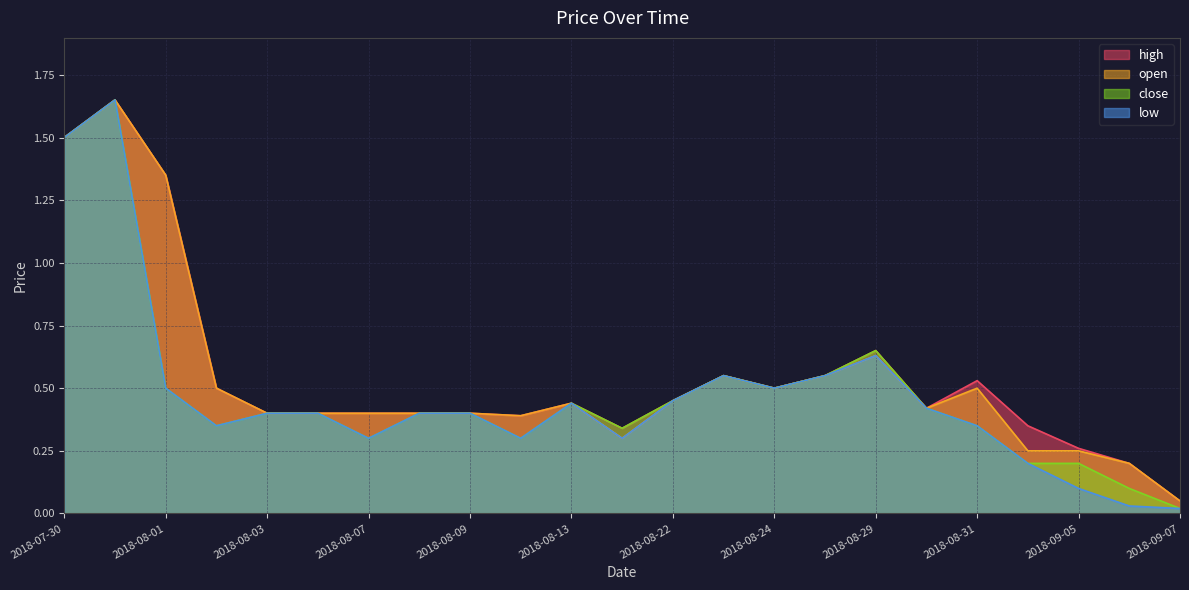

Reading right to left, what are all the values shown in this chart?

open: 2018-09-07=0.1	2018-09-06=0.2	2018-09-05=0.2	2018-09-04=0.2	2018-08-31=0.5	2018-08-30=0.4	2018-08-29=0.6	2018-08-28=0.6	2018-08-24=0.5	2018-08-23=0.6	2018-08-22=0.5	2018-08-17=0.3	2018-08-13=0.4	2018-08-10=0.4	2018-08-09=0.4	2018-08-08=0.4	2018-08-07=0.4	2018-08-06=0.4	2018-08-03=0.4	2018-08-02=0.5	2018-08-01=1.4	2018-07-31=1.6	2018-07-30=1.5
close: 2018-09-07=0.0	2018-09-06=0.1	2018-09-05=0.2	2018-09-04=0.2	2018-08-31=0.3	2018-08-30=0.4	2018-08-29=0.7	2018-08-28=0.6	2018-08-24=0.5	2018-08-23=0.6	2018-08-22=0.5	2018-08-17=0.3	2018-08-13=0.4	2018-08-10=0.3	2018-08-09=0.4	2018-08-08=0.4	2018-08-07=0.3	2018-08-06=0.4	2018-08-03=0.4	2018-08-02=0.3	2018-08-01=0.5	2018-07-31=1.6	2018-07-30=1.5
high: 2018-09-07=0.1	2018-09-06=0.2	2018-09-05=0.3	2018-09-04=0.3	2018-08-31=0.5	2018-08-30=0.4	2018-08-29=0.7	2018-08-28=0.6	2018-08-24=0.5	2018-08-23=0.6	2018-08-22=0.5	2018-08-17=0.3	2018-08-13=0.4	2018-08-10=0.4	2018-08-09=0.4	2018-08-08=0.4	2018-08-07=0.4	2018-08-06=0.4	2018-08-03=0.4	2018-08-02=0.5	2018-08-01=1.4	2018-07-31=1.6	2018-07-30=1.5
low: 2018-09-07=0.0	2018-09-06=0.0	2018-09-05=0.1	2018-09-04=0.2	2018-08-31=0.3	2018-08-30=0.4	2018-08-29=0.6	2018-08-28=0.6	2018-08-24=0.5	2018-08-23=0.6	2018-08-22=0.5	2018-08-17=0.3	2018-08-13=0.4	2018-08-10=0.3	2018-08-09=0.4	2018-08-08=0.4	2018-08-07=0.3	2018-08-06=0.4	2018-08-03=0.4	2018-08-02=0.3	2018-08-01=0.5	2018-07-31=1.6	2018-07-30=1.5